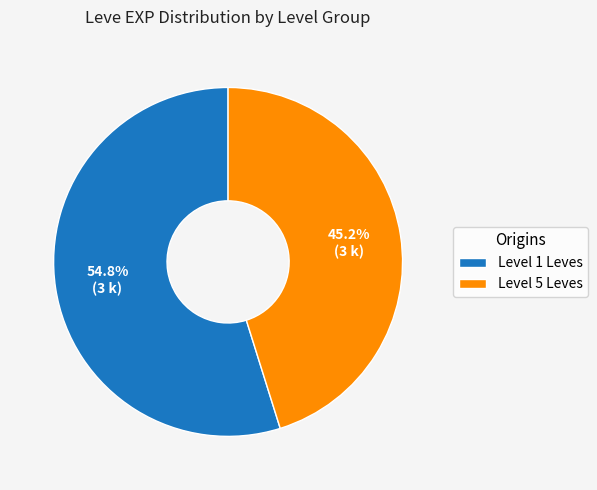

Does any single category account for the majority?

Yes